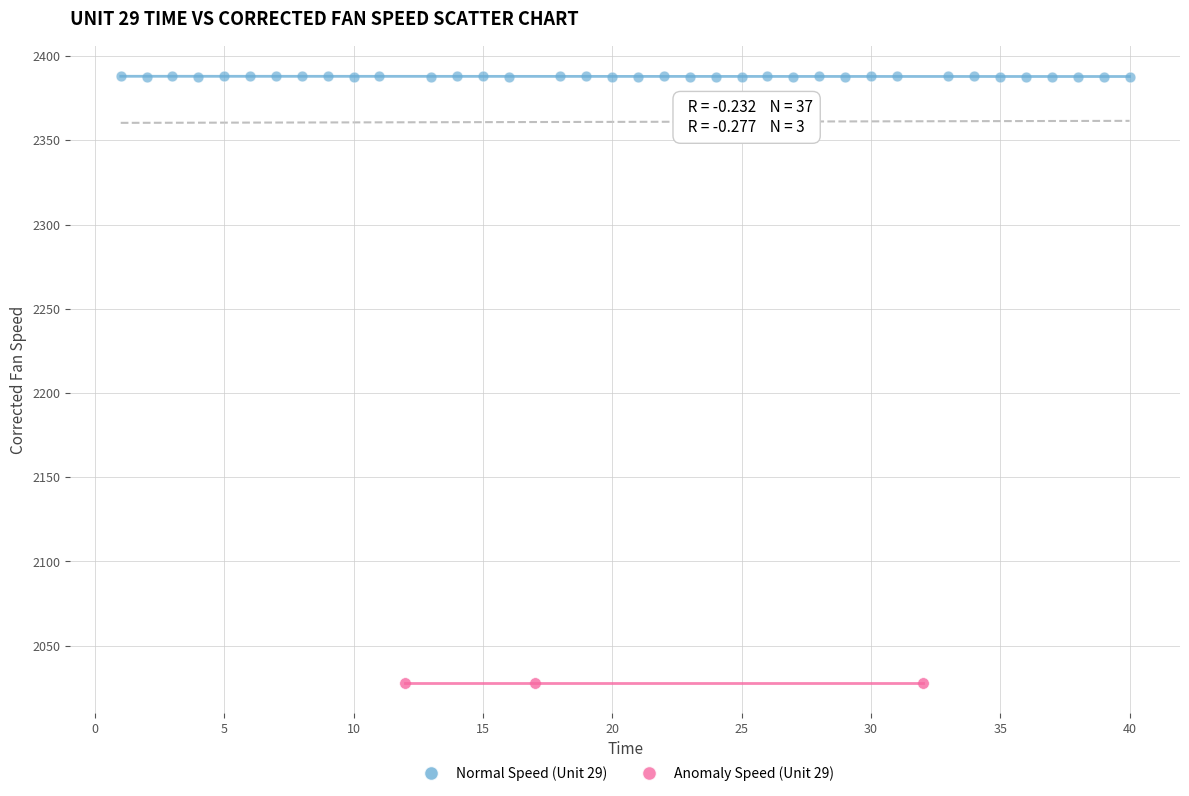

Which series contains the lowest Y value?

Anomaly Speed (Unit 29)